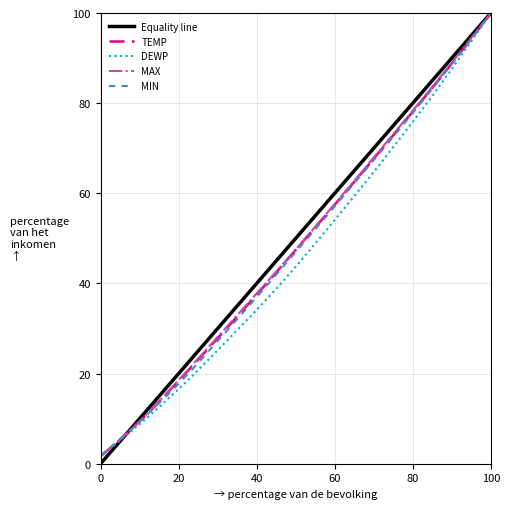

What is the maximum value for MIN?

100.0